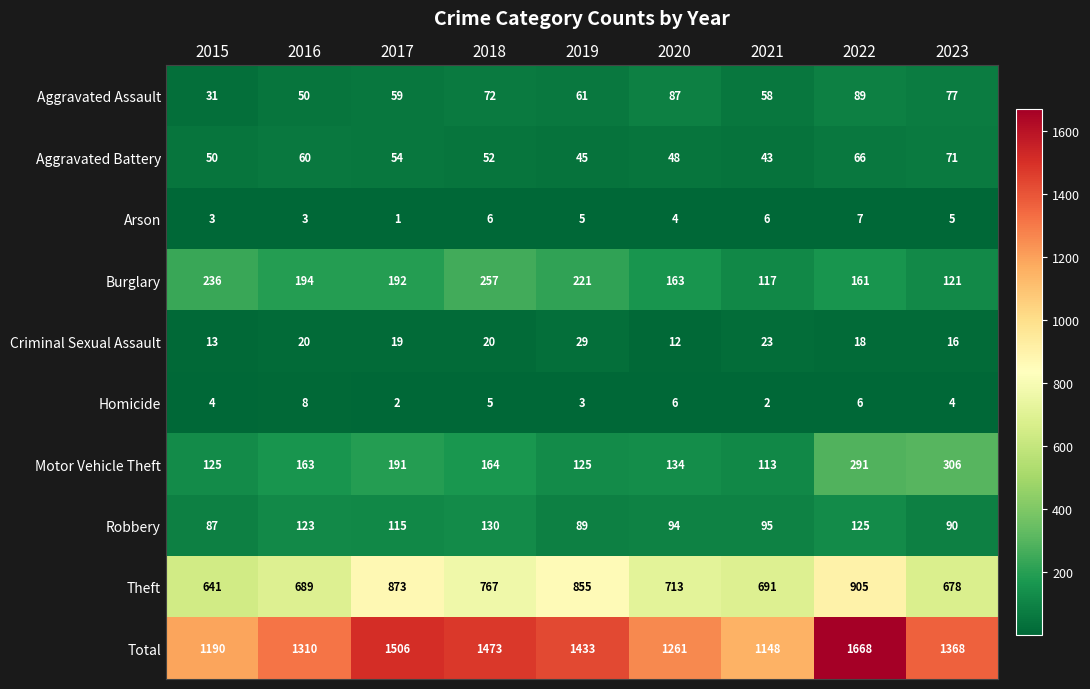

Which series has the largest range (max minus min)?

Total